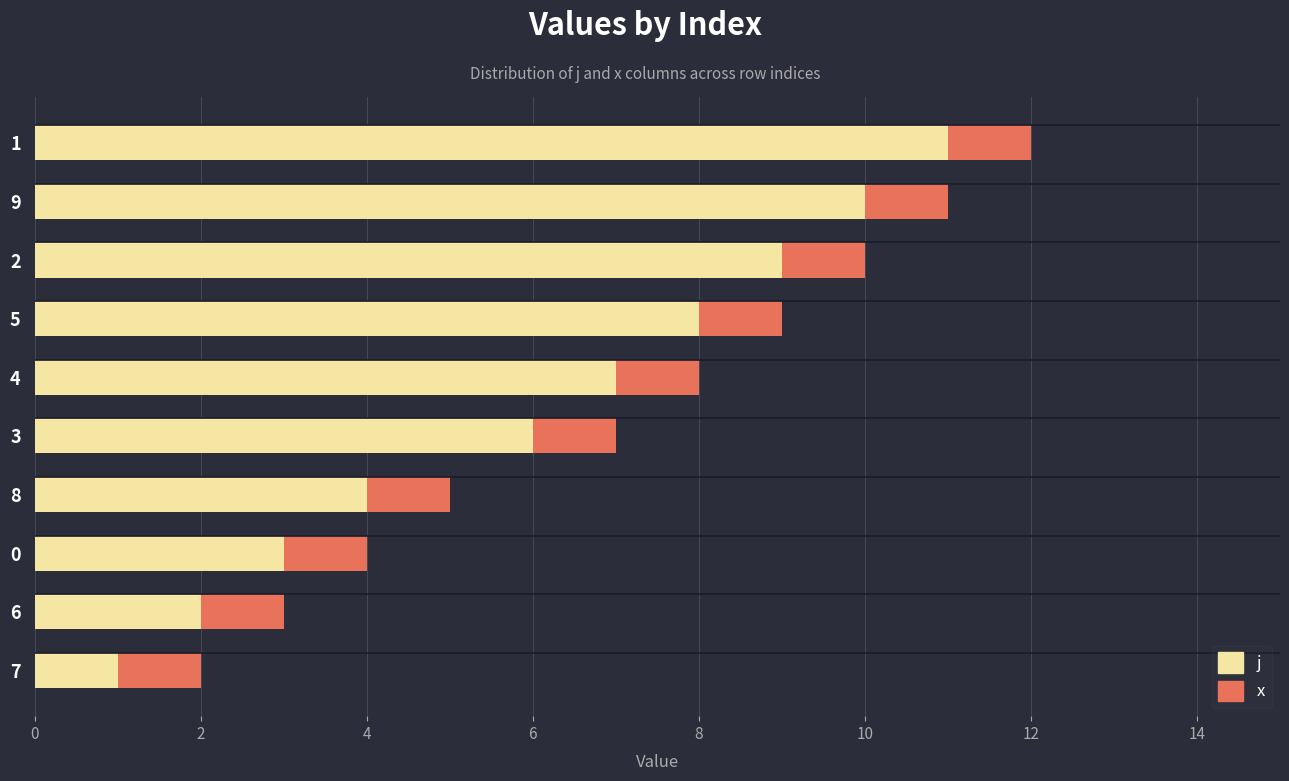

Which category has the lowest value in the j series?

7